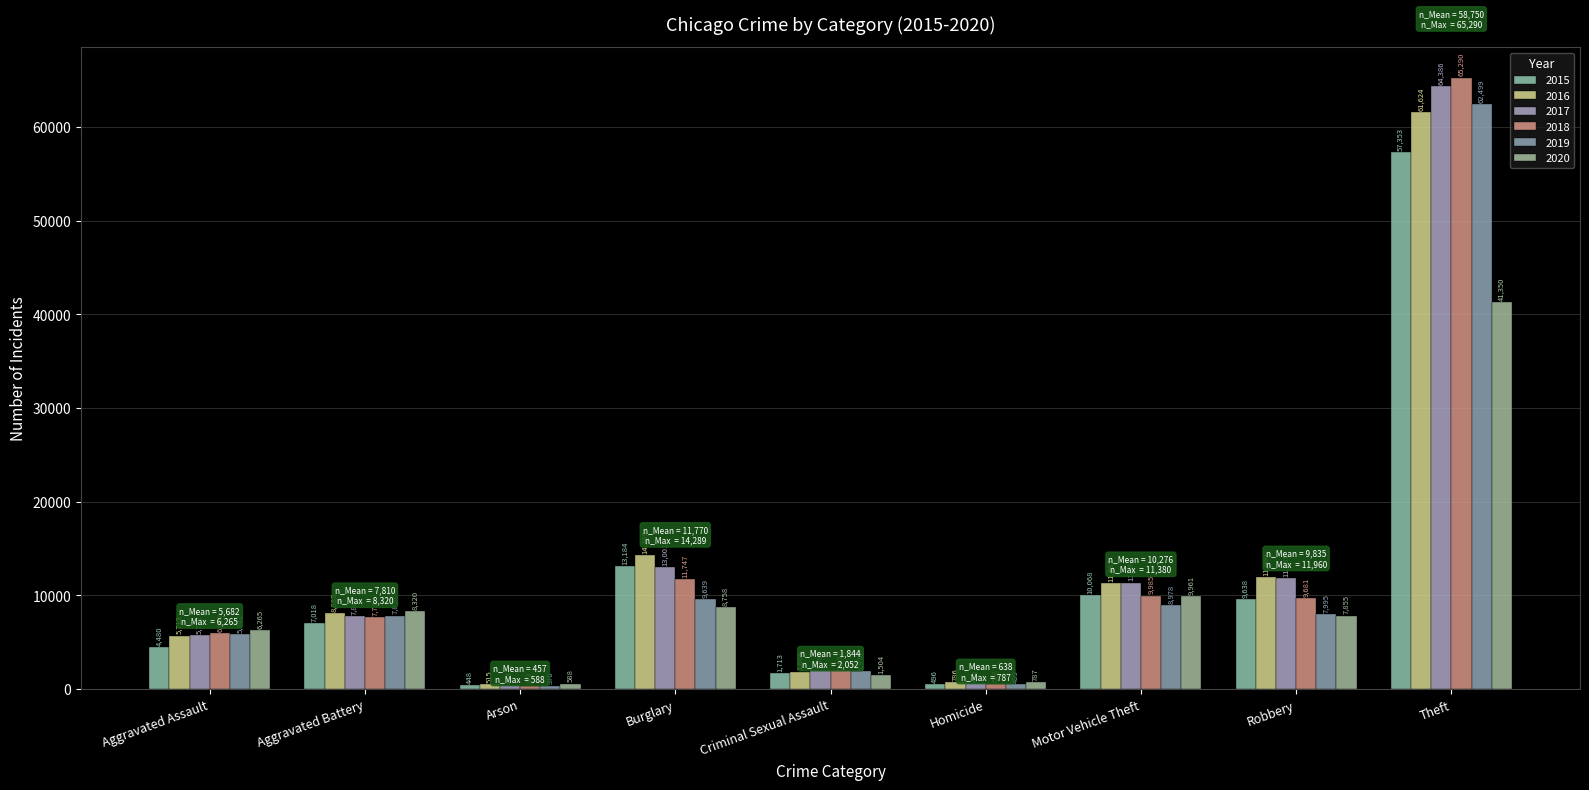

At Homicide, list the series in order from largest to smallest.

2020, 2016, 2017, 2018, 2019, 2015